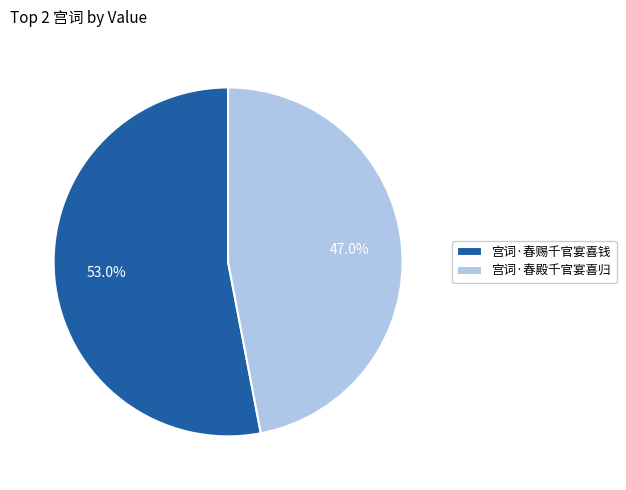

True or false: 宫词·春殿千官宴喜归 accounts for 32% of the total.

False